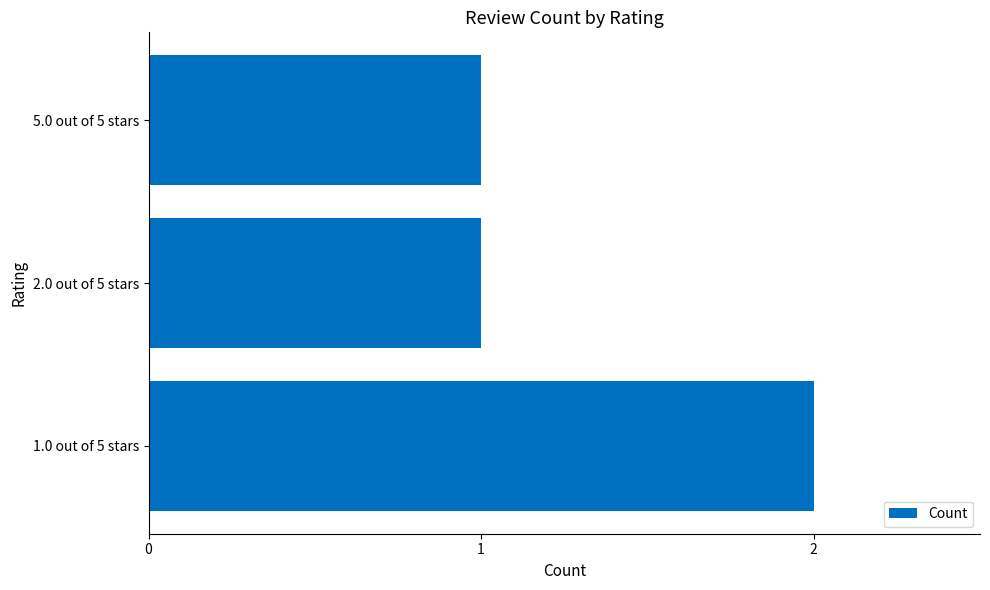

Which has a higher value, 5.0 out of 5 stars or 1.0 out of 5 stars?

1.0 out of 5 stars